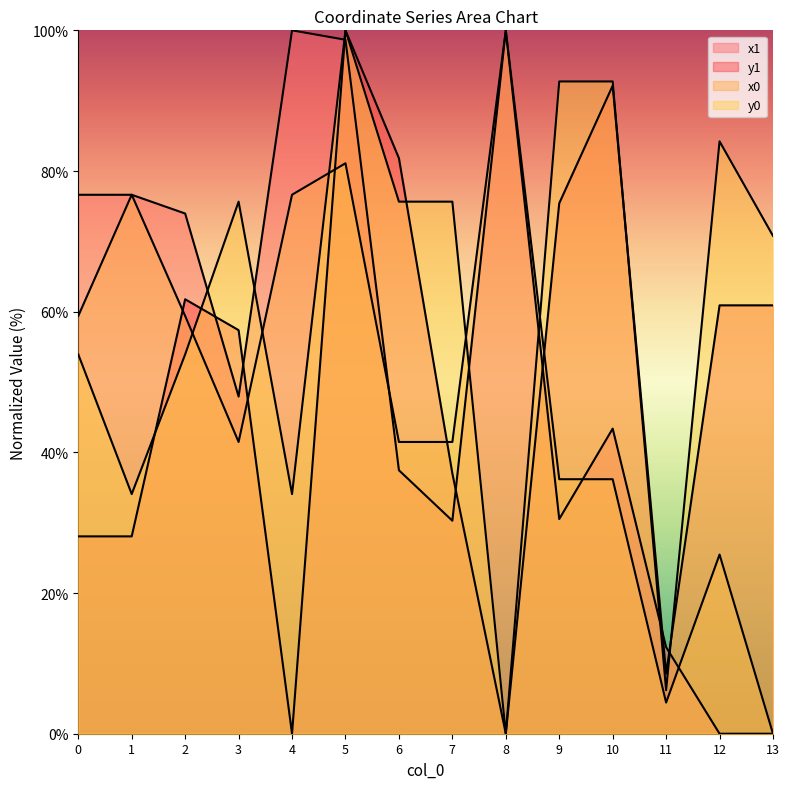

What is the difference between the maximum and minimum values in the x0 series?

100.0